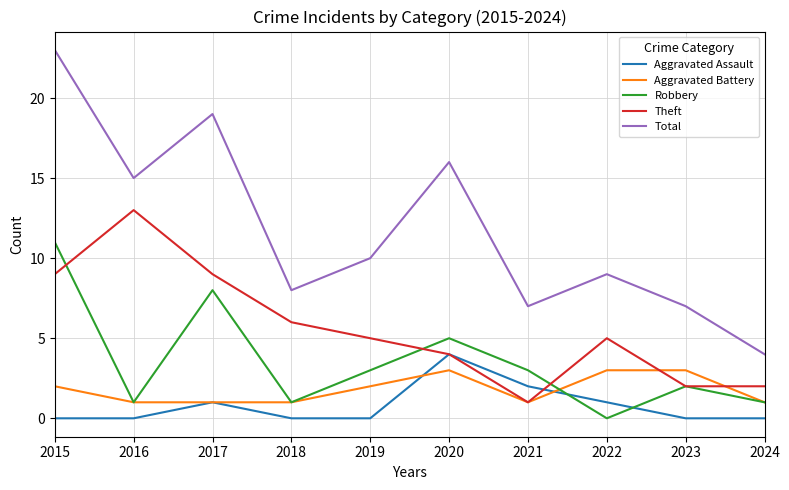

What is the difference between the highest and lowest values at 2016?

15